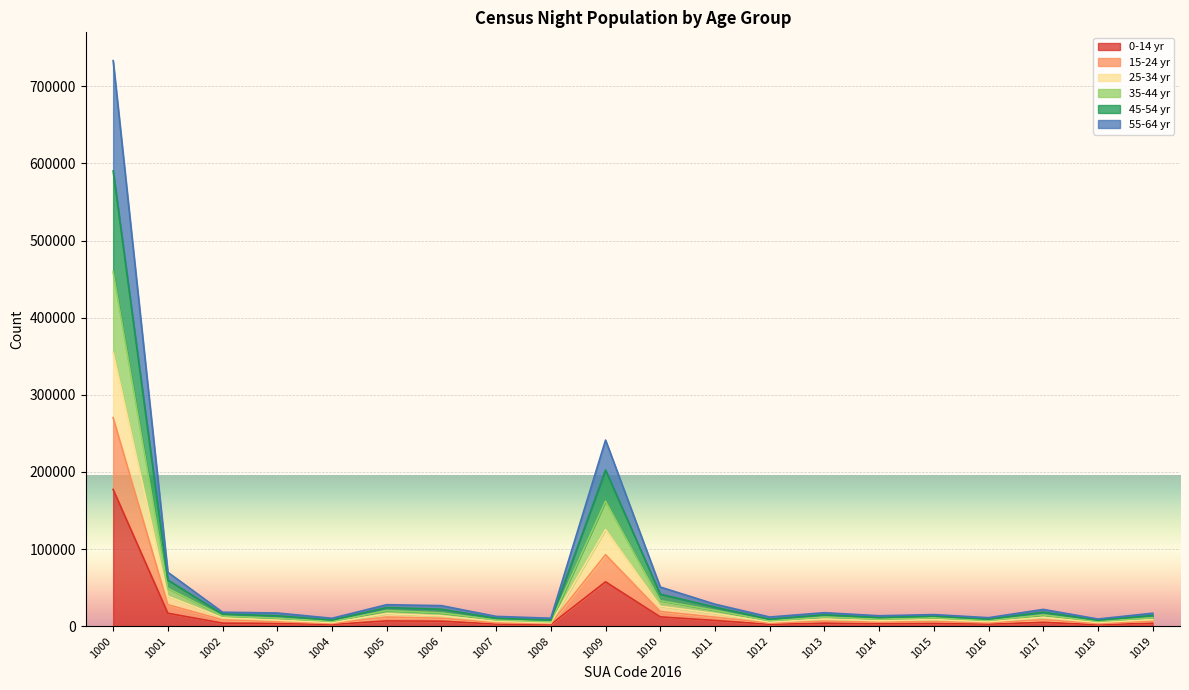

What is the value of the 0-14 yr point at the 16th from the left?

3855